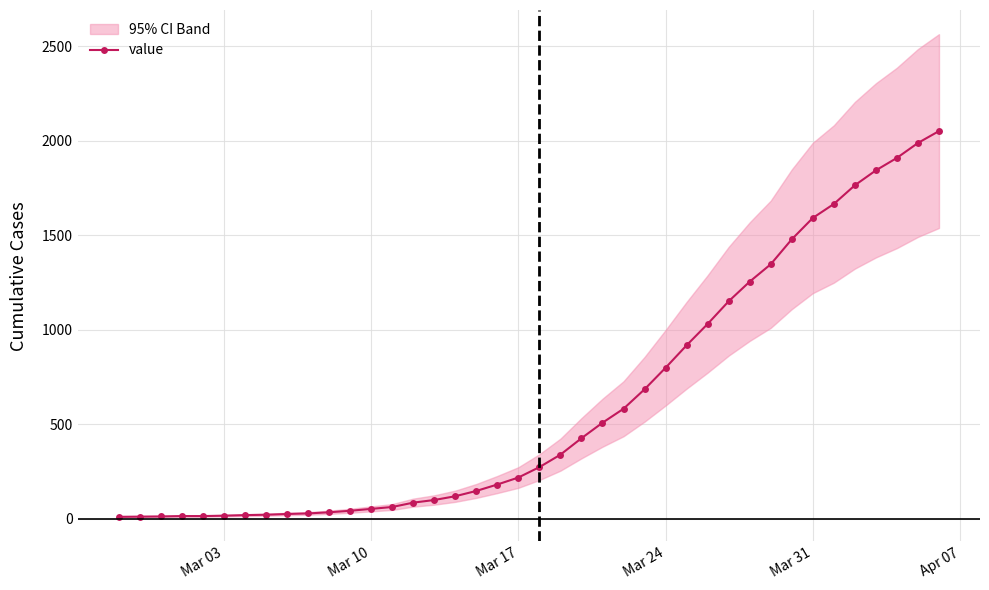

Between 33 and Mar 31, which is larger?

33